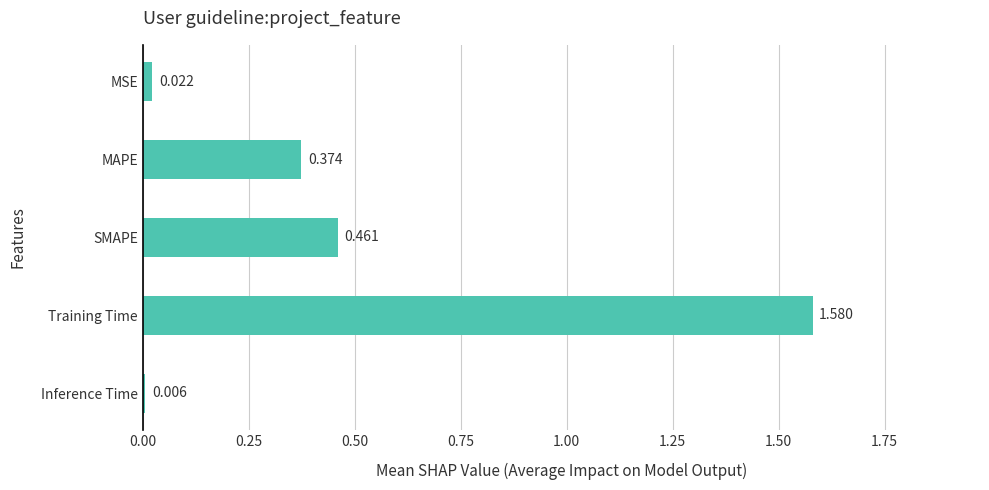

Which label corresponds to the largest value in the chart?

Training Time